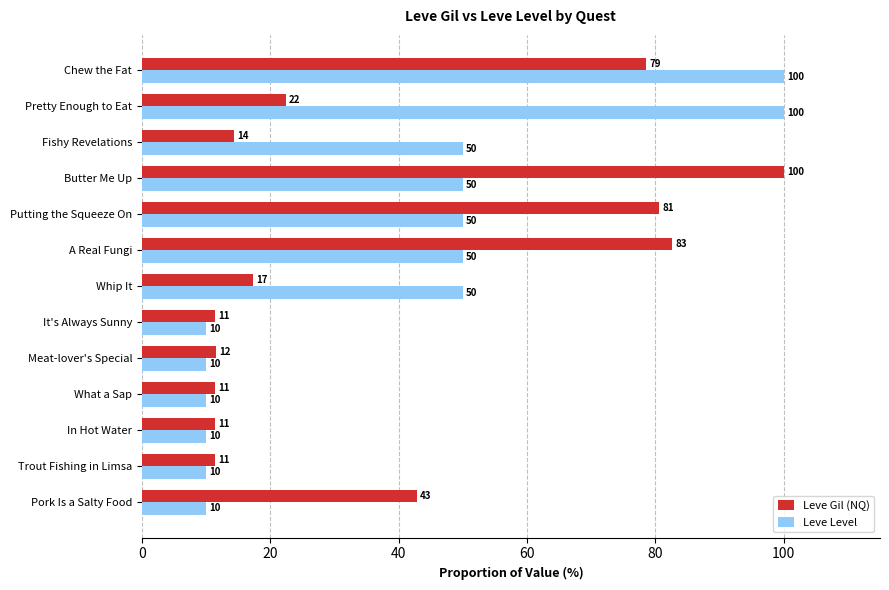

What is the highest value of the Leve Level series?

100.0